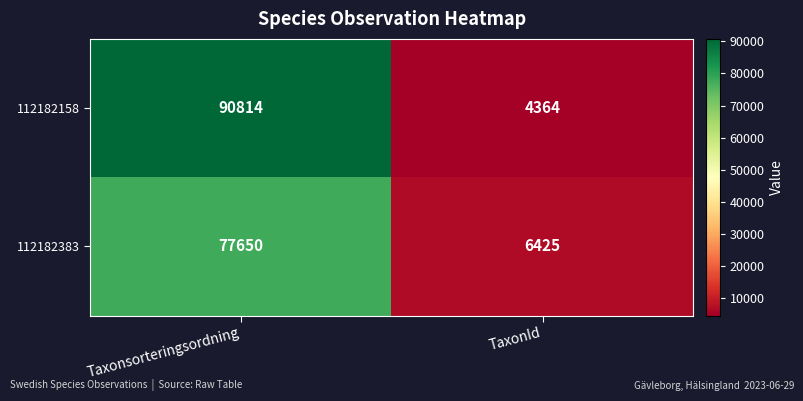

True or false: 112182158 has a value of 90814 at Taxonsorteringsordning.

True